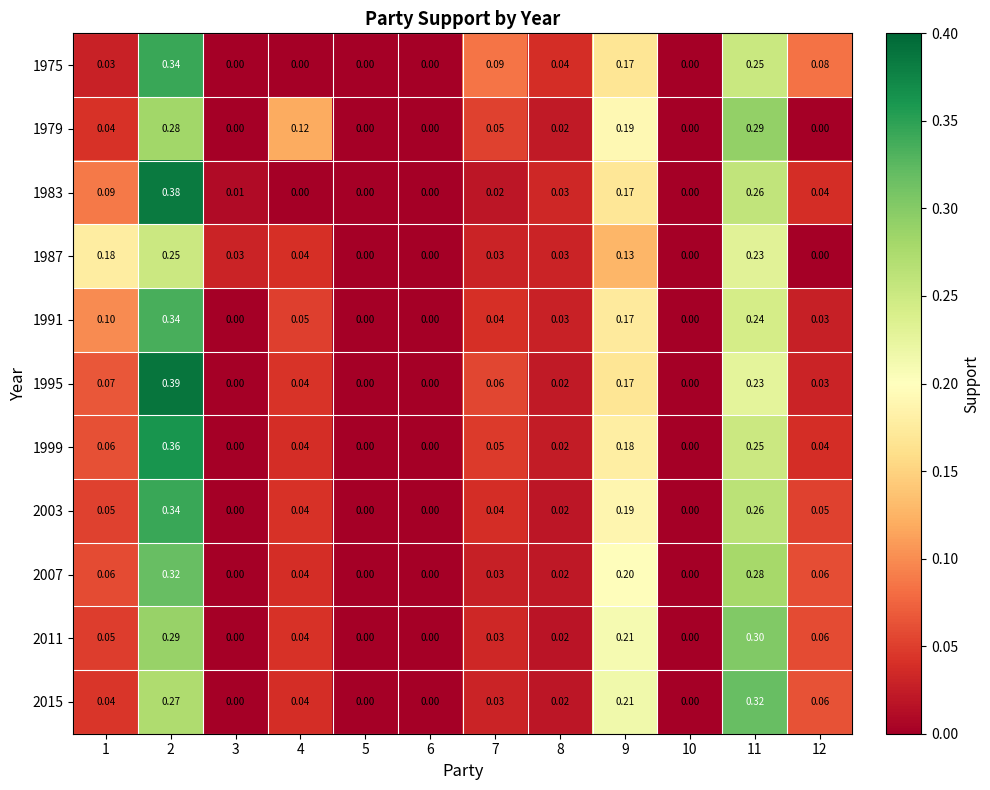

Is the value of 1979 at 12 greater than the value of 1995 at 12?

No